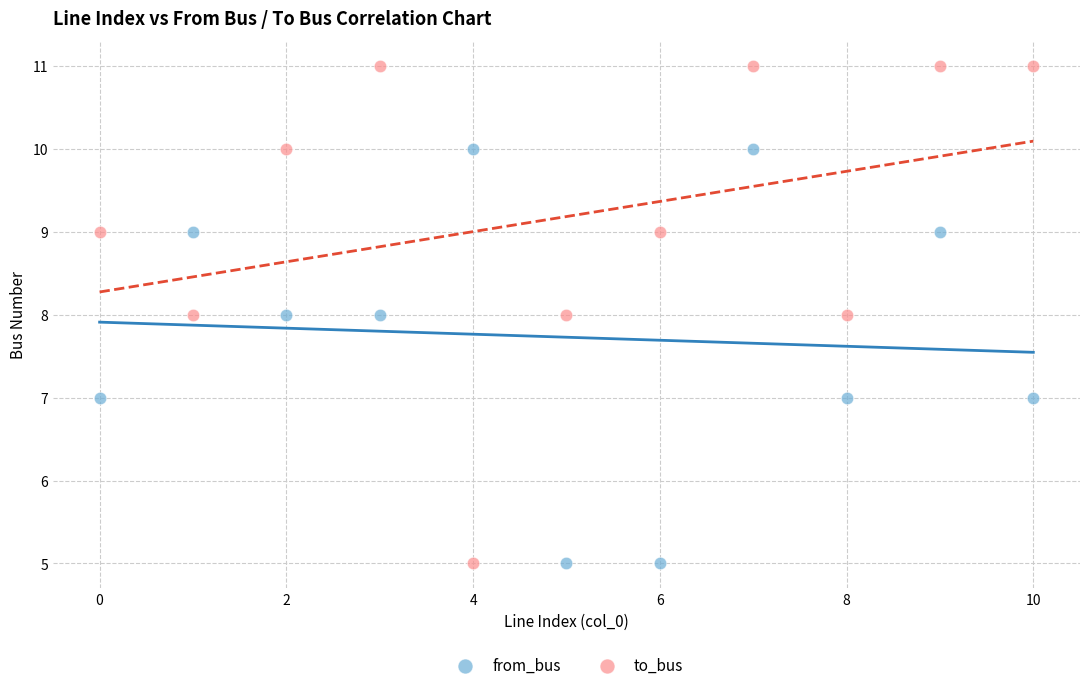

Which series contains the highest Y value?

to_bus